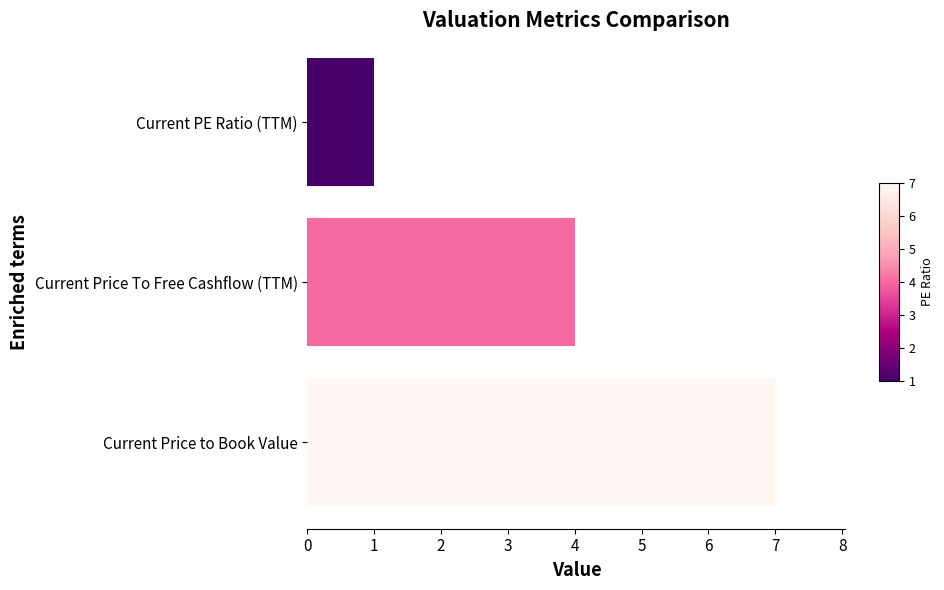

Count the values in the range 1 to 7.

3